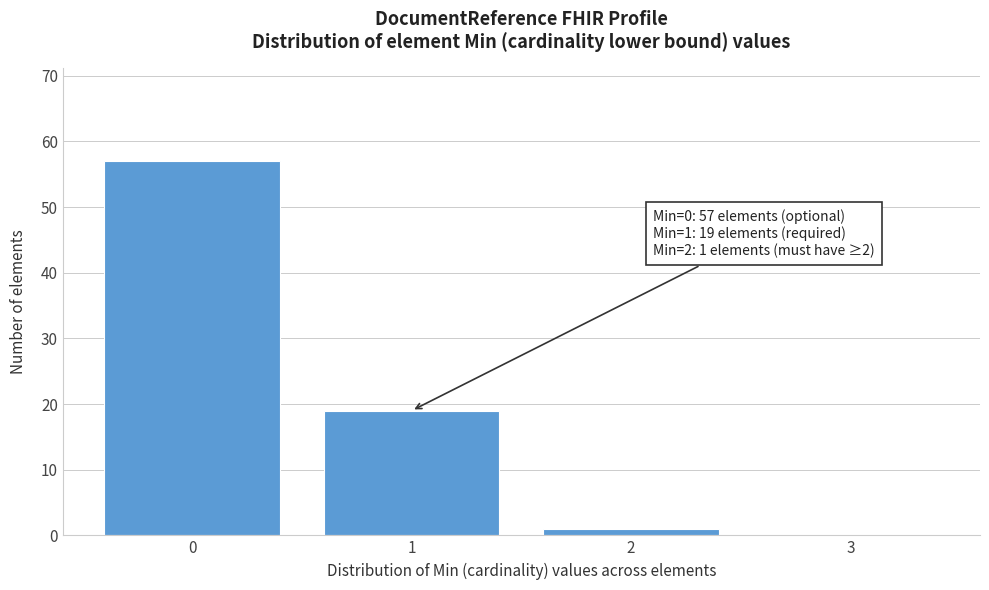

Over which range of the x-axis is the bar tallest?

-0.5 to 0.5